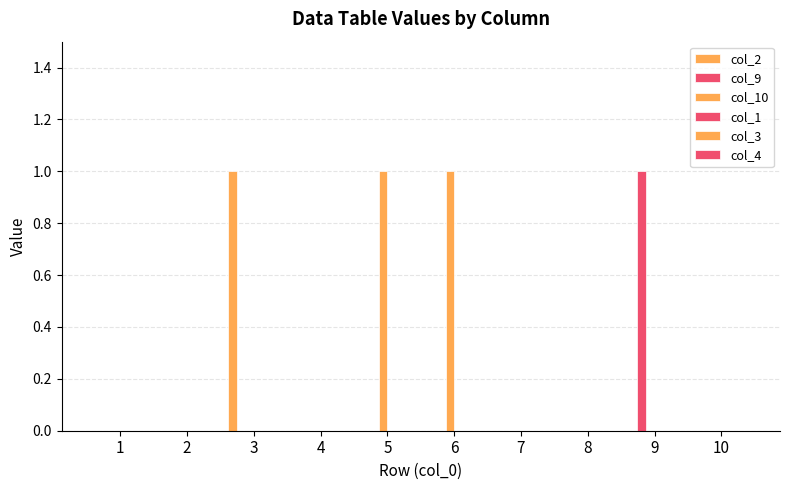

Which category has the highest value in the col_2 series?

3